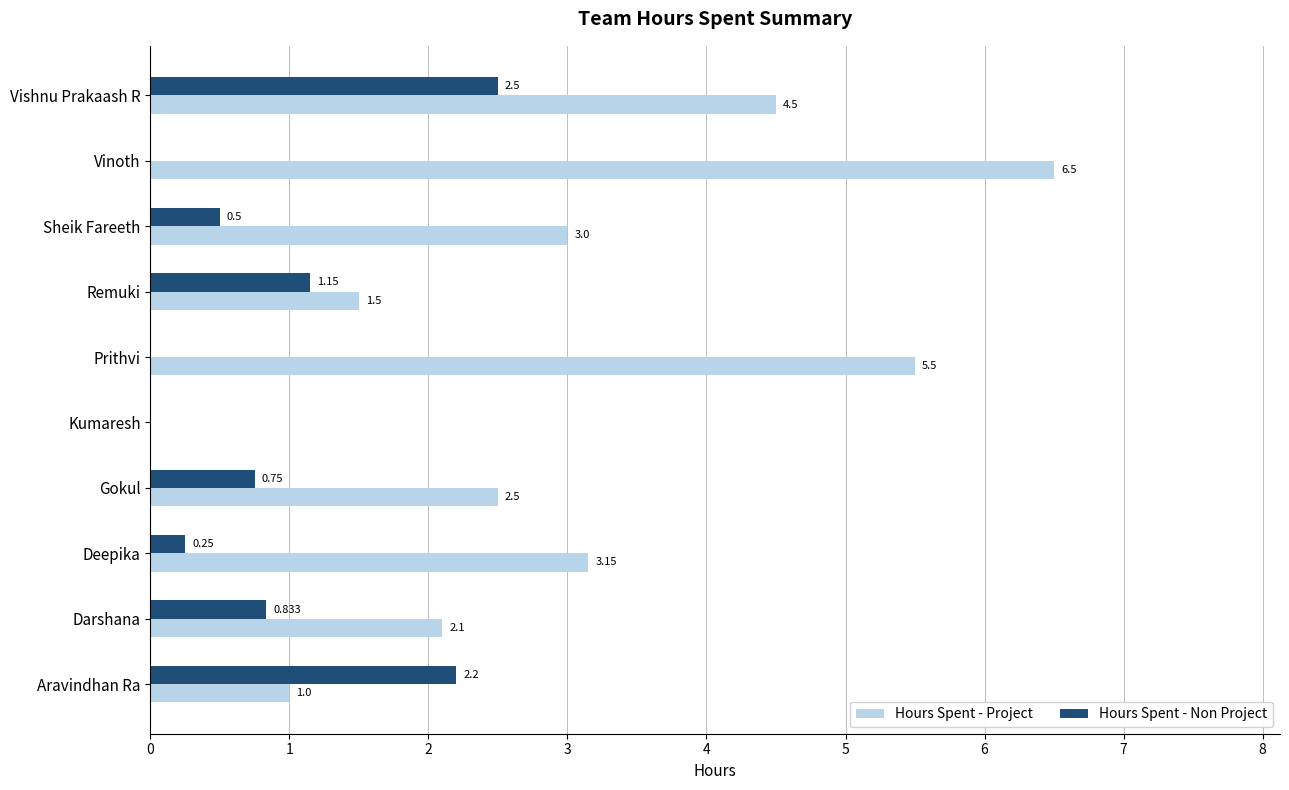

At which label is Hours Spent - Project closest to 3?

Sheik Fareeth